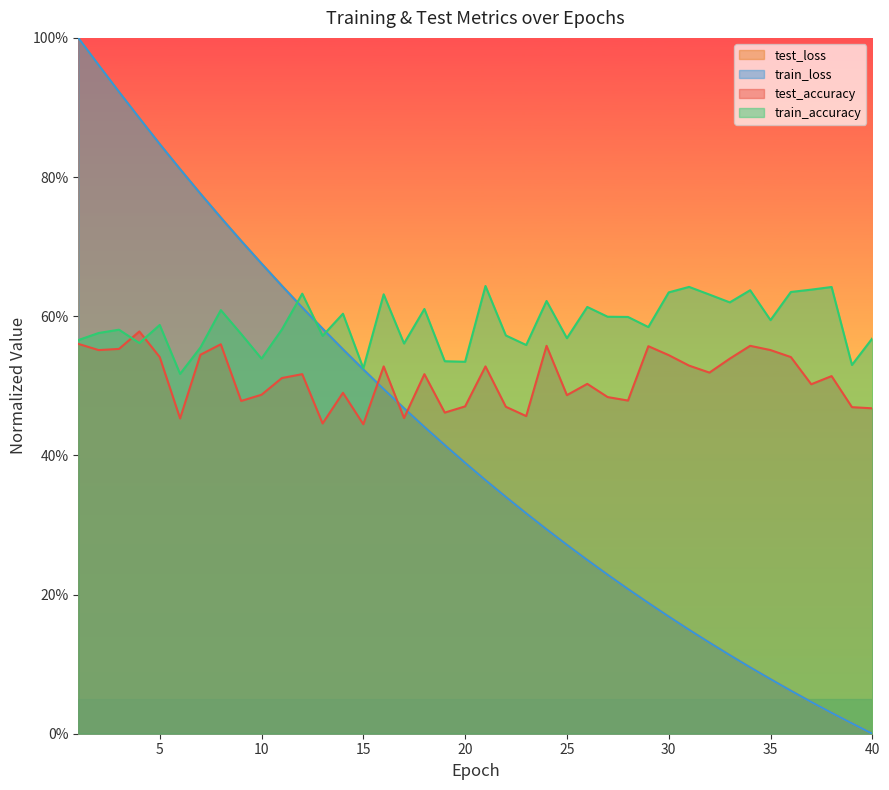

How many lines are shown in the chart?

4